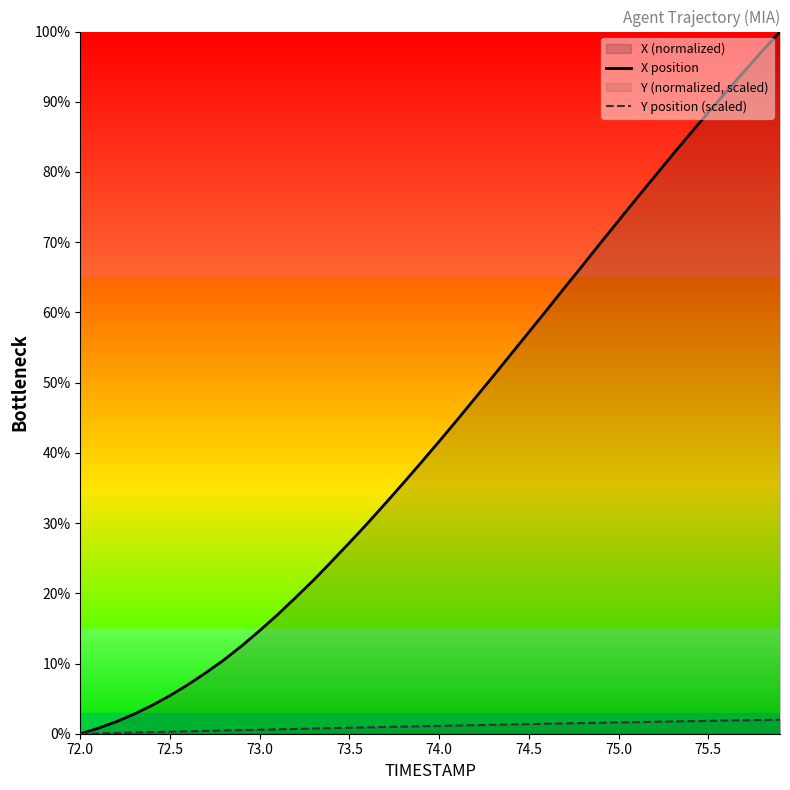

True or false: X position has a value of 73.1 at 75.0.

True